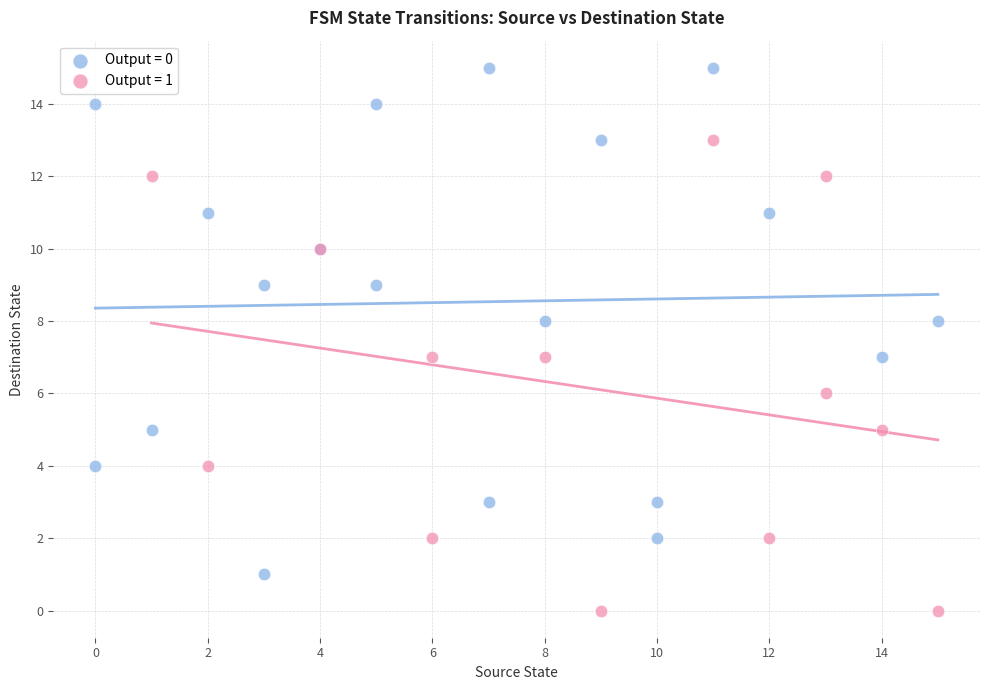

Which series contains the lowest Y value?

Output = 1